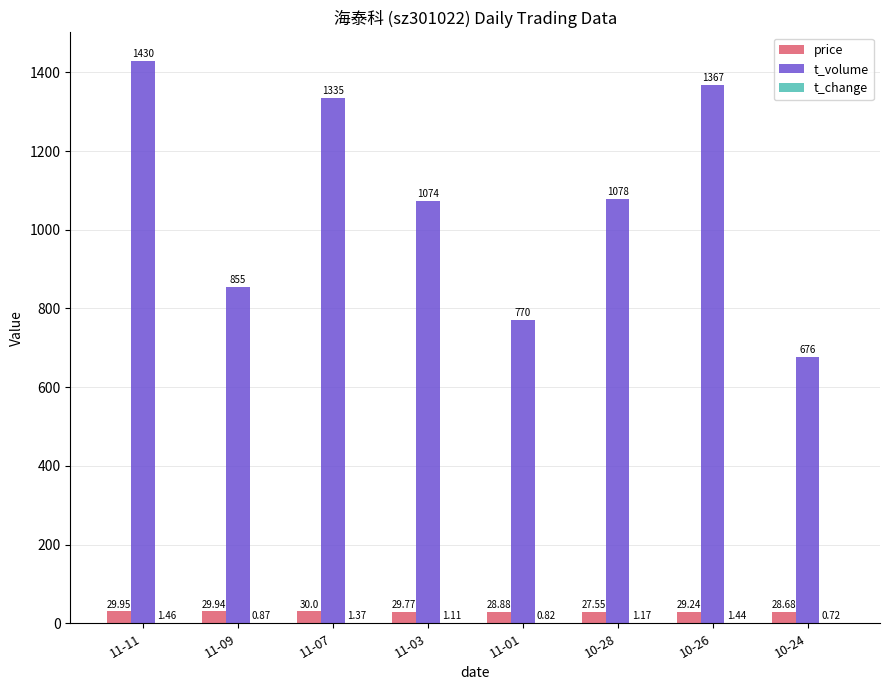

What is the total value across all series at 10-28?

1106.7